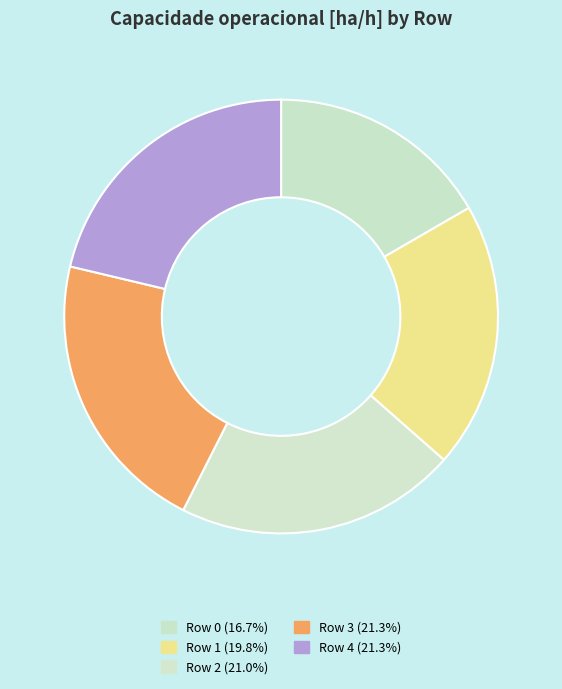

To the nearest percent, what is the average slice percentage?

20%